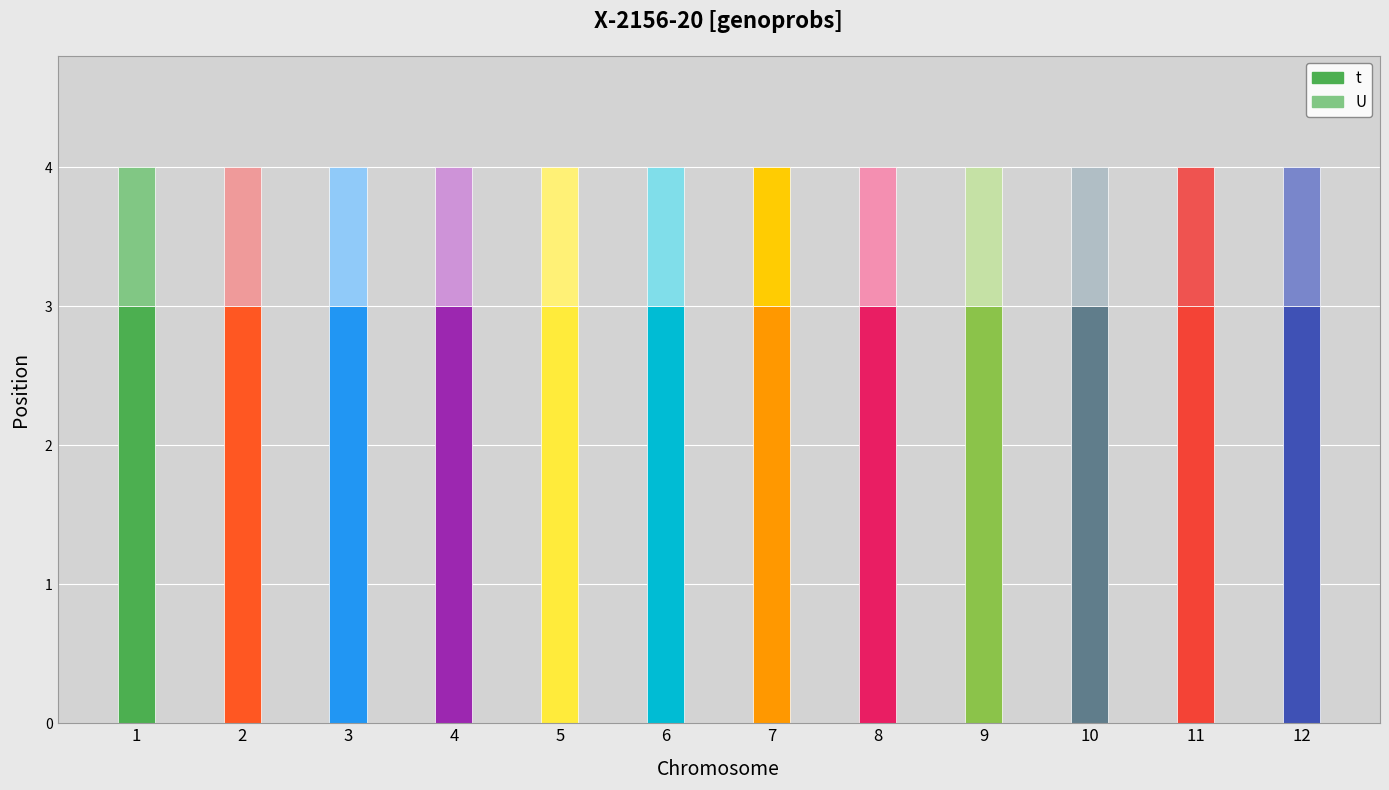

Count the number of data series in this chart.

2